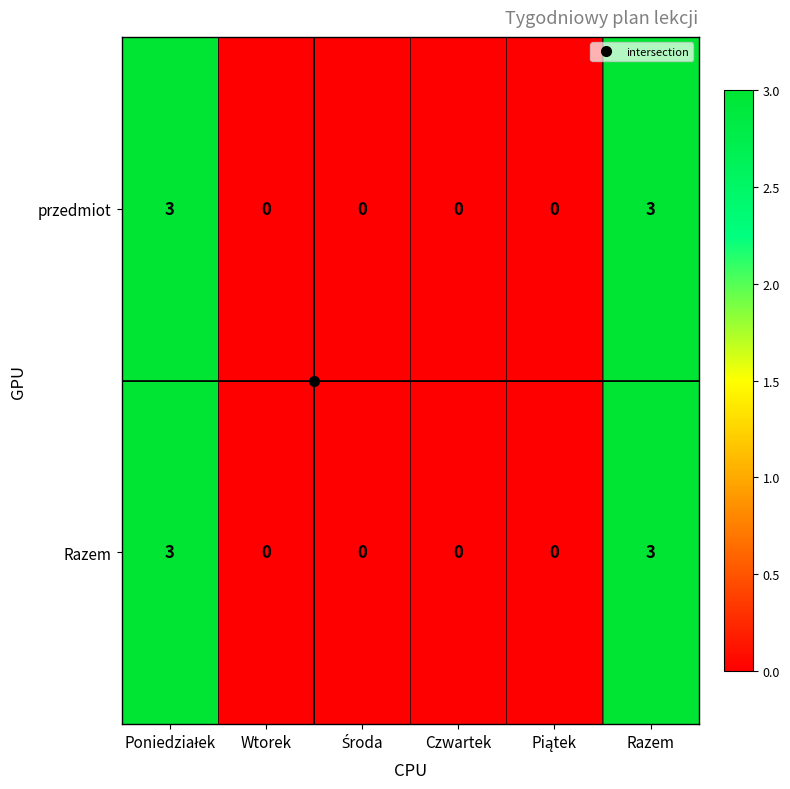

How many categories are shown in the chart?

6